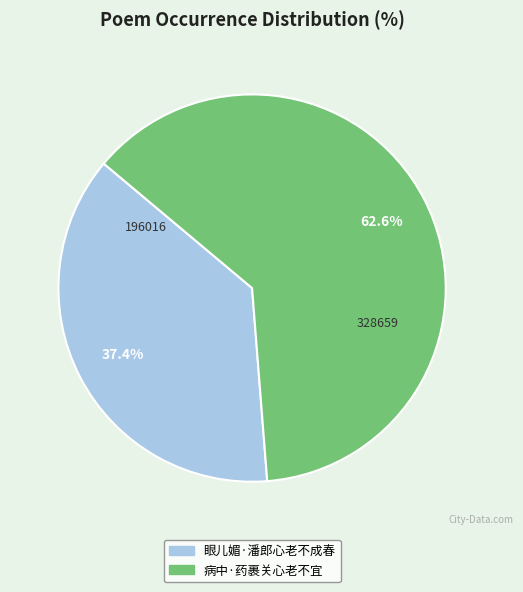

What portion of the pie excludes 眼儿媚·潘郎心老不成春?

62.6%